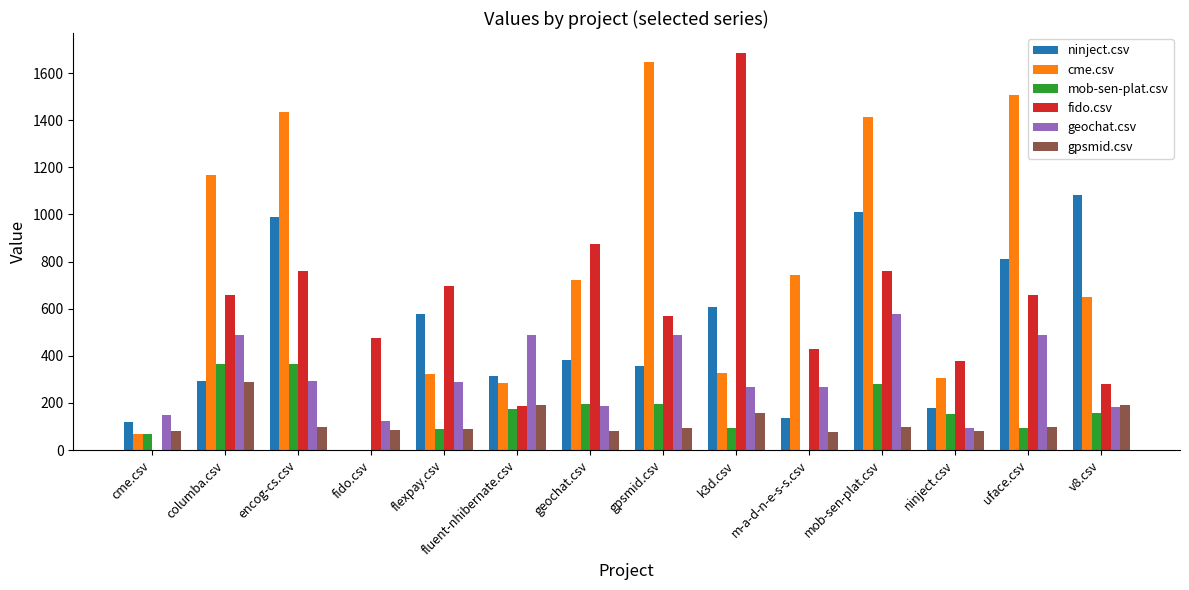

What is the sum of all mob-sen-plat.csv values?

2234.5